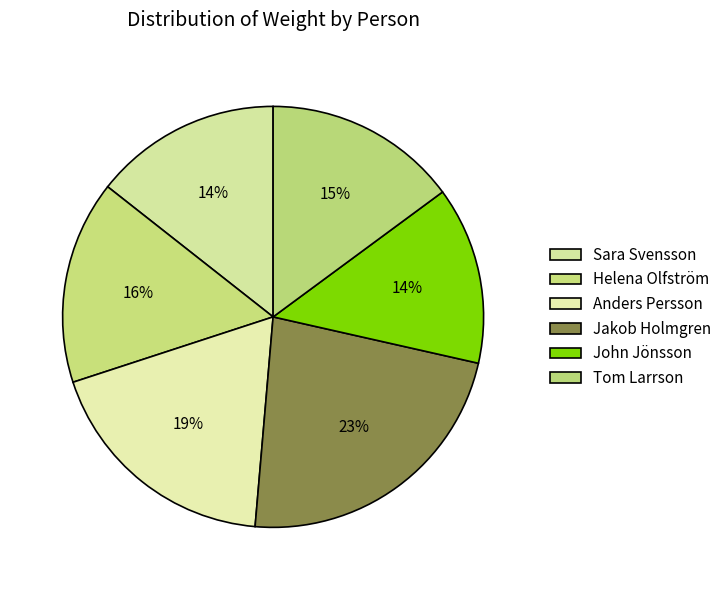

How many segments does this pie chart have?

6